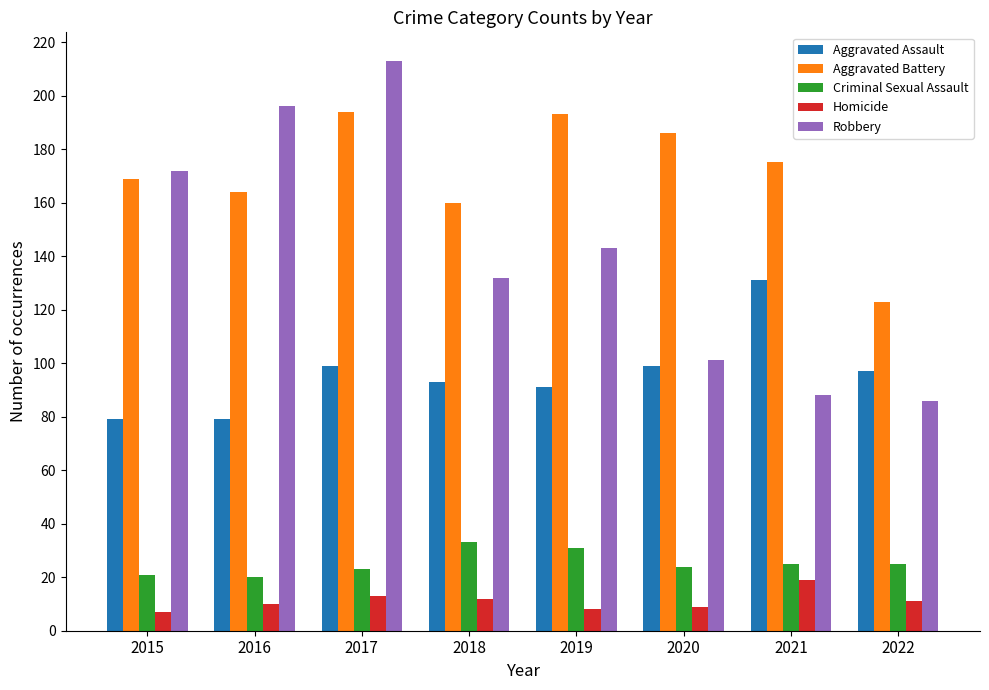

At which label does Homicide first exceed 11?

2017